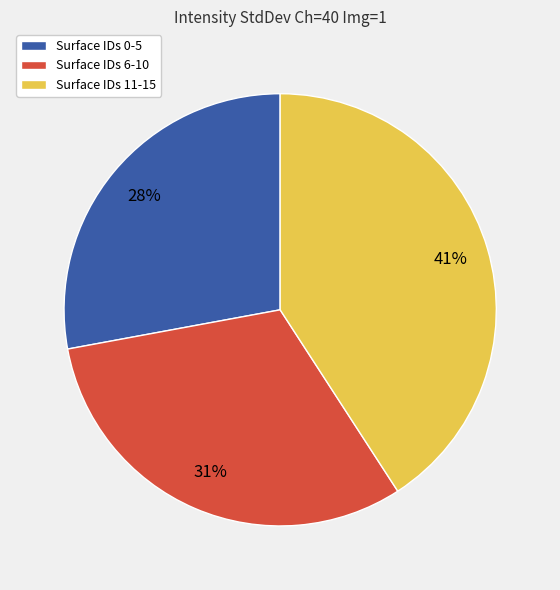

To the nearest percent, what is the average slice percentage?

33%